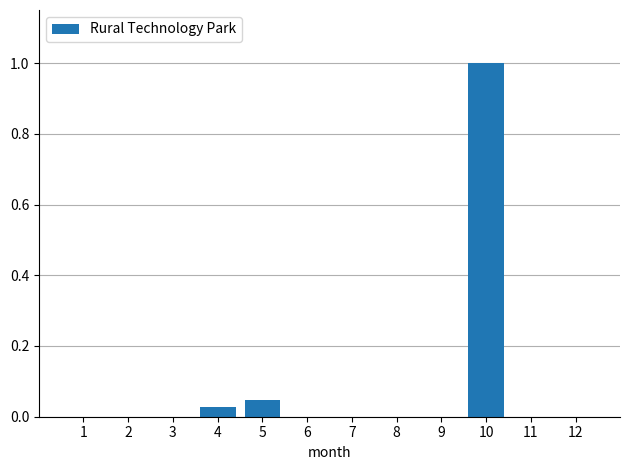

What is the maximum value shown in the chart?

1.0